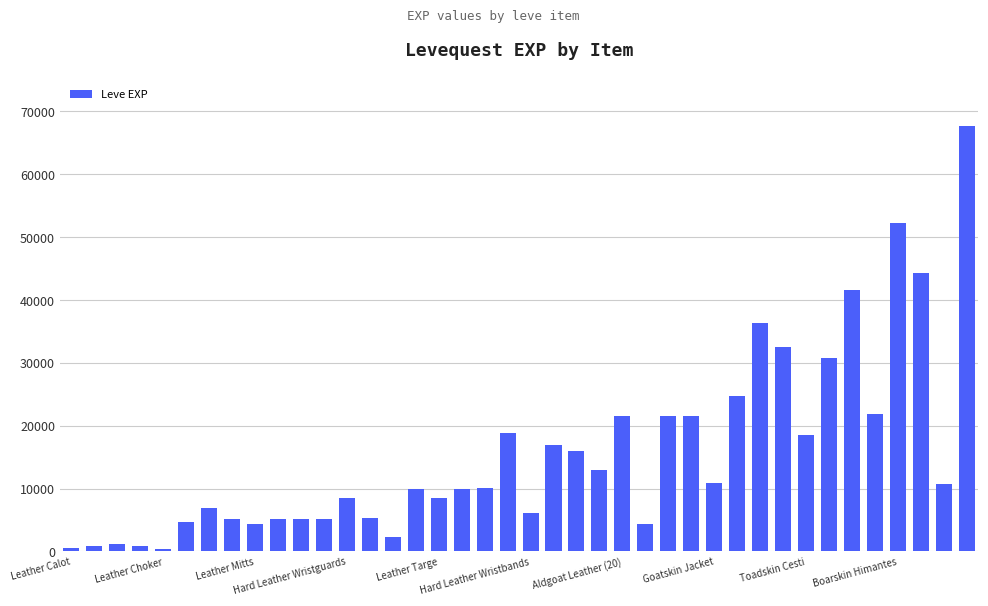

What is the sum of all values?

627670